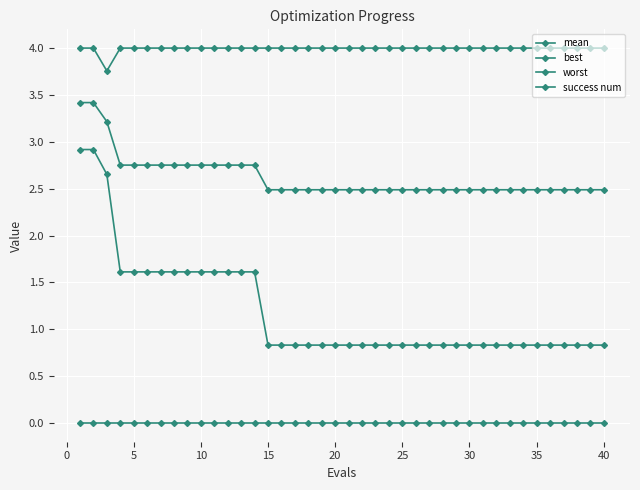

What is the maximum value shown in the chart?

4.0